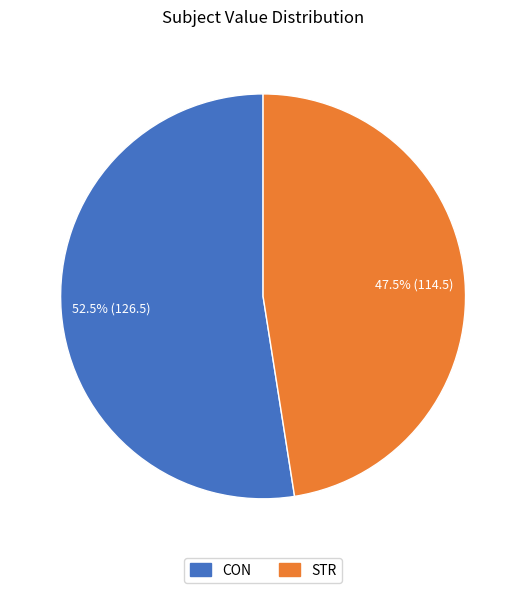

How much of the chart is everything except CON?

47.5%